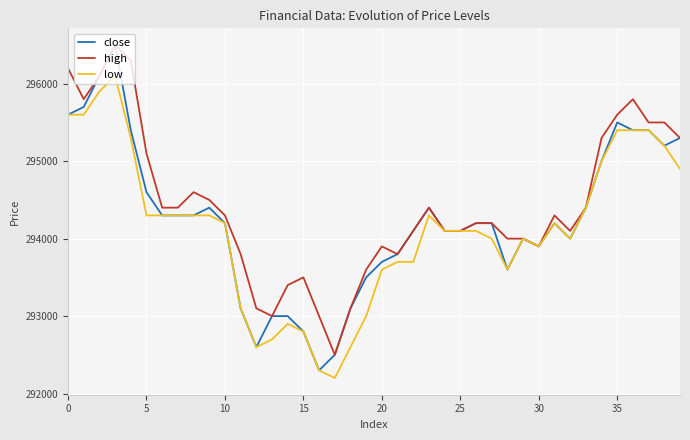

How many values in the close series are below 294200?

18